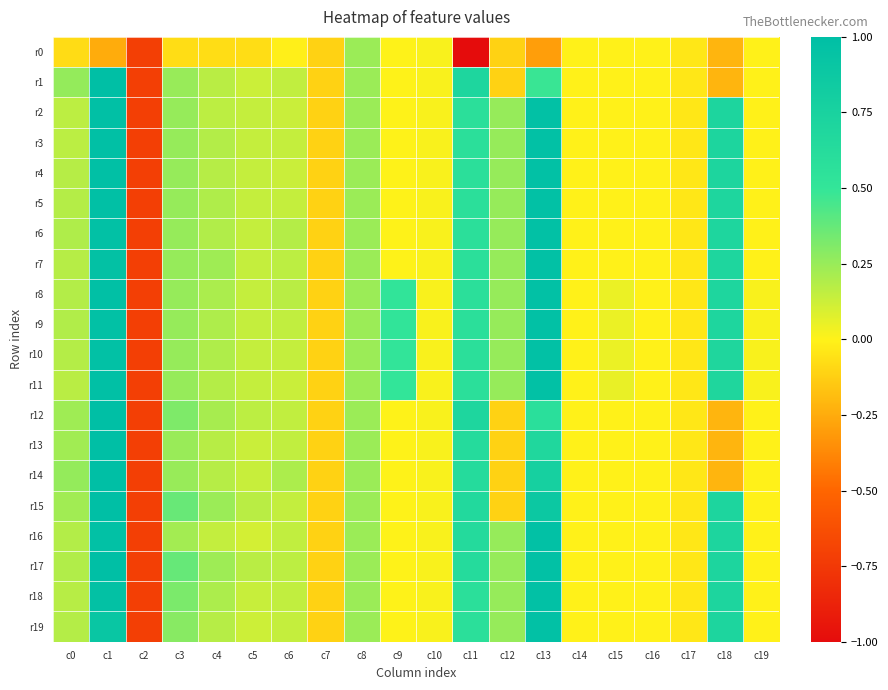

What is the maximum value shown in the chart?

1.0